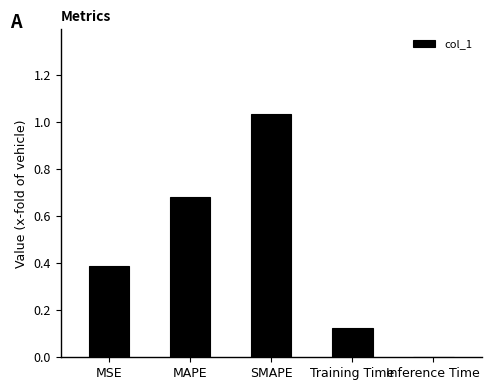

Is it true that the value at Training Time is 0.2?

False